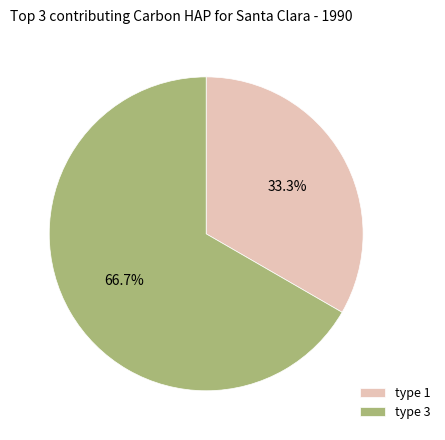

How much of the chart is everything except type 3?

33.3%